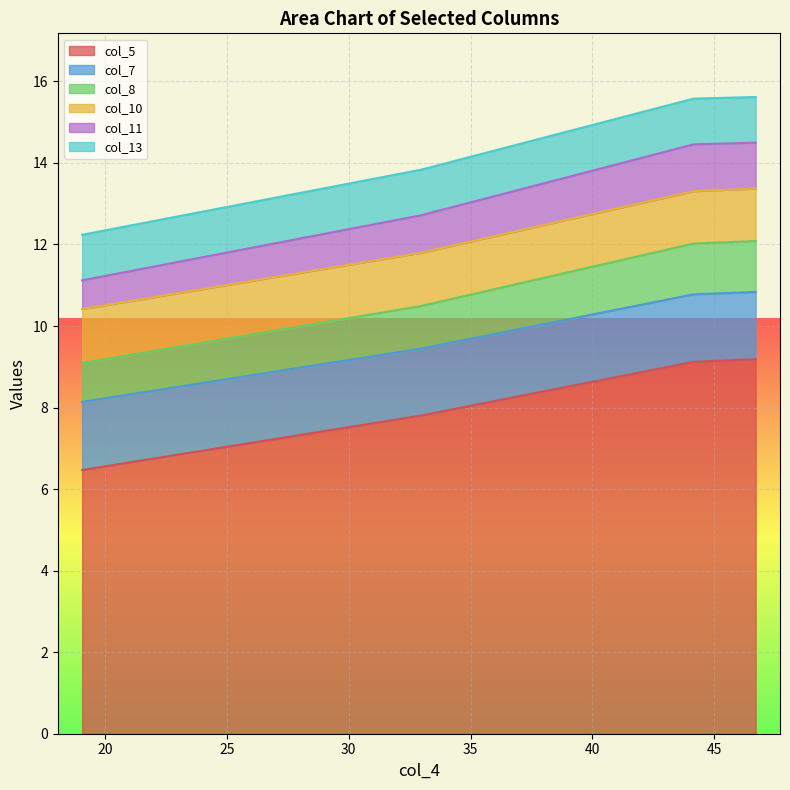

What is the minimum value for col_5?

6.5